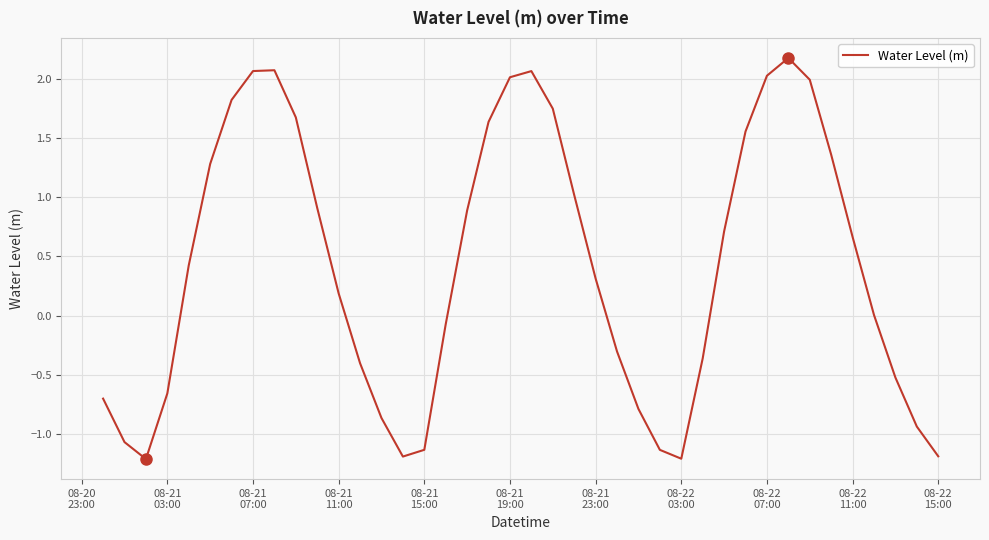

What is the smallest value displayed?

-1.2